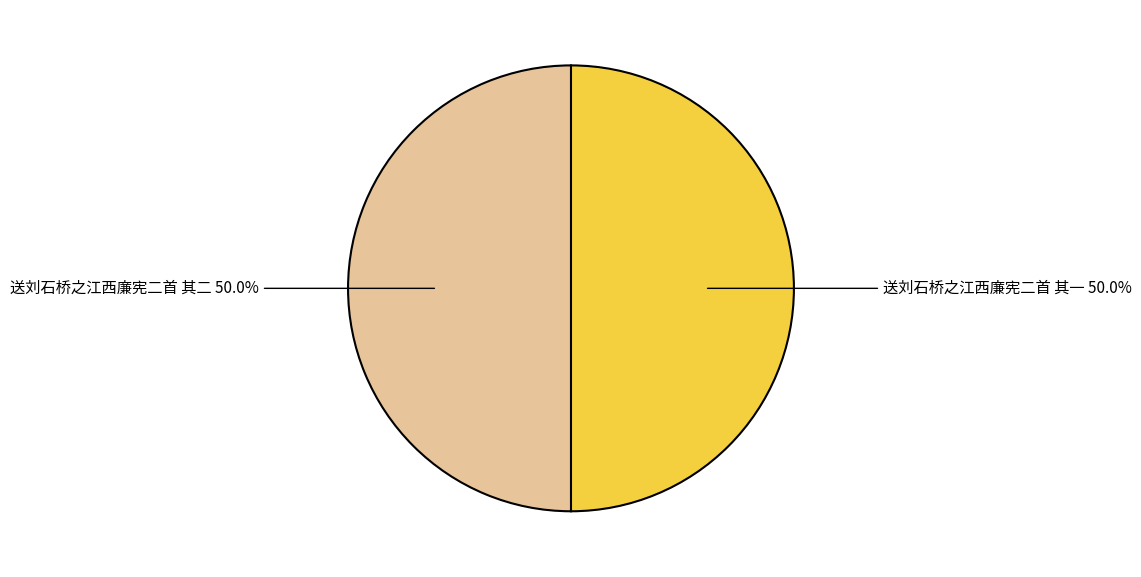

How many slices are in this pie chart?

2